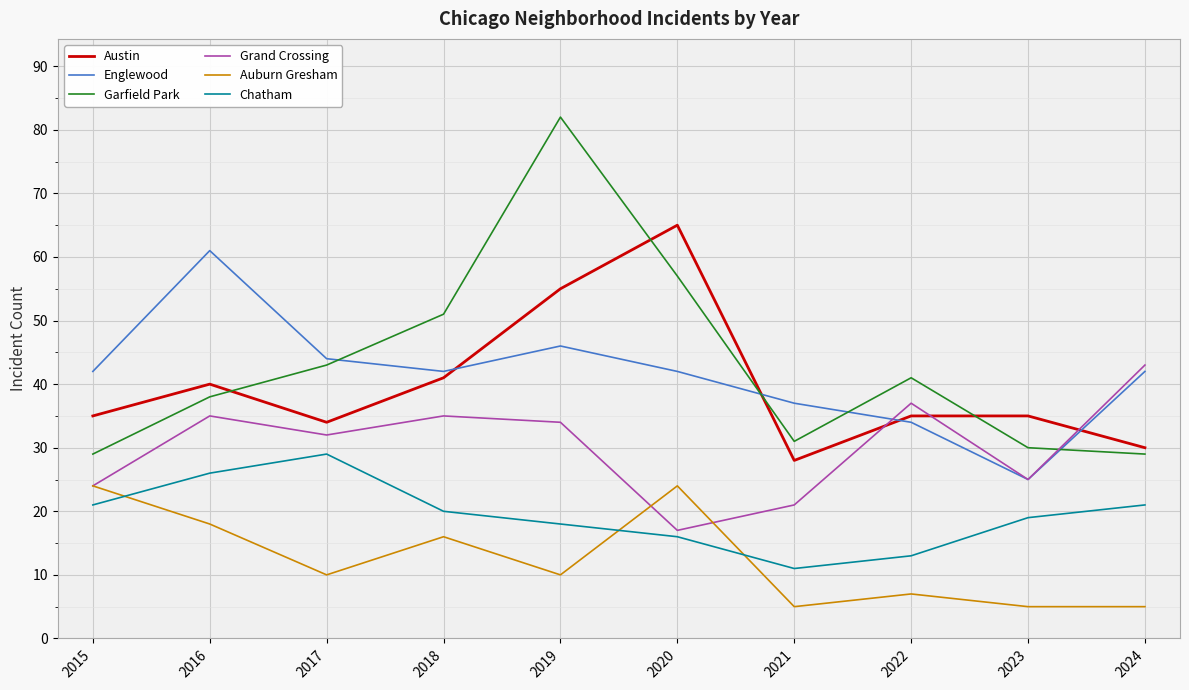

Count the number of categories in the chart.

10